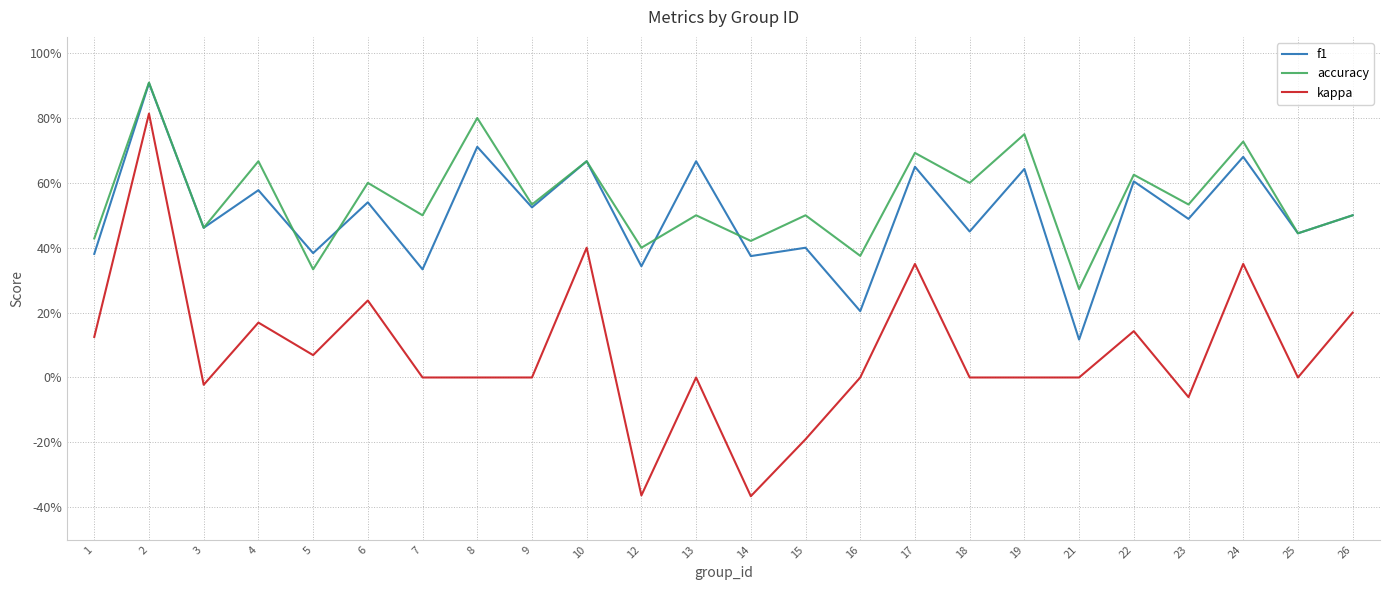

The accuracy series shows 0.4 at 6. True or false?

False